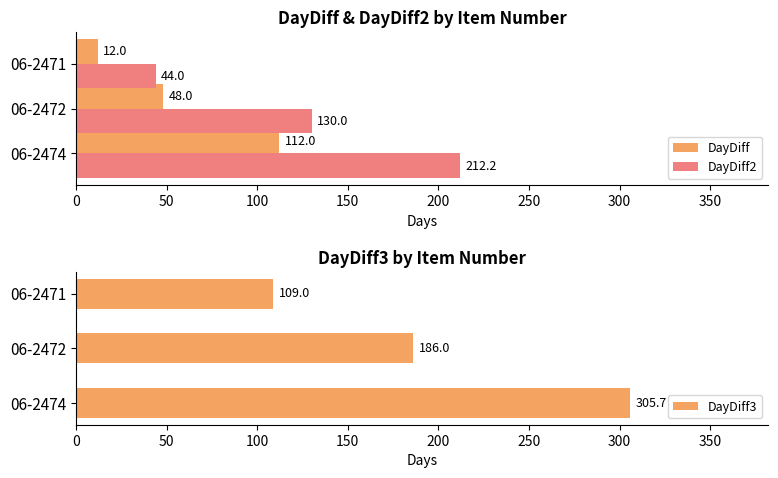

Does the chart contain any negative values?

No